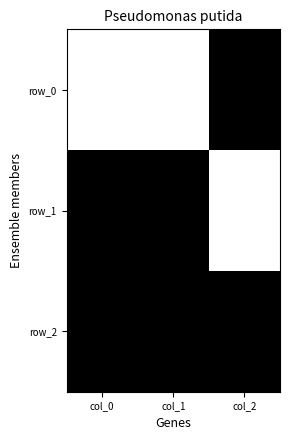

At which category does the chart reach its minimum across all series?

col_0